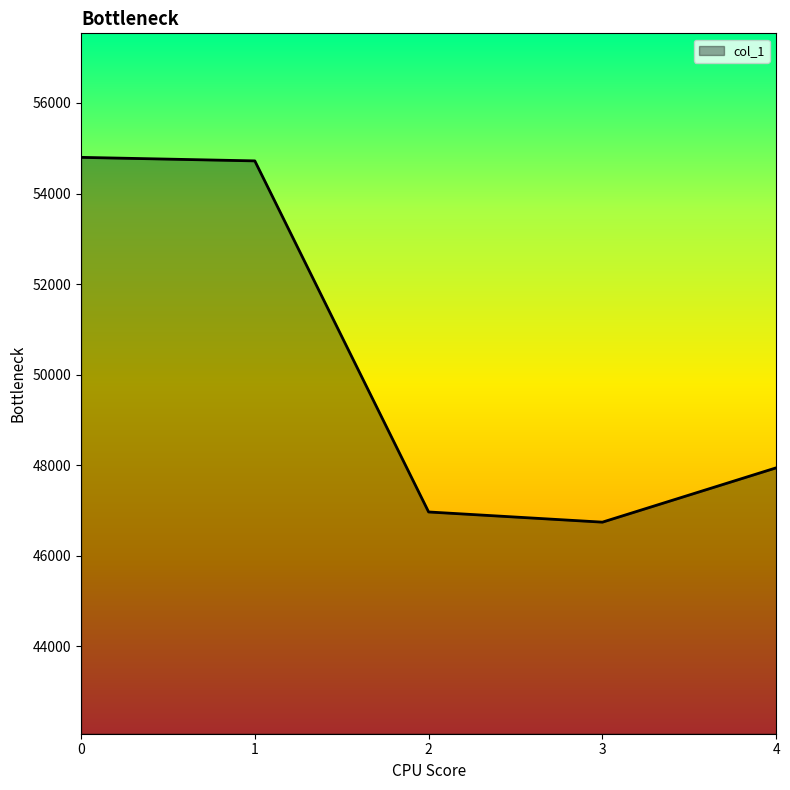

What value does the data have at 4, to the nearest 10?

47940